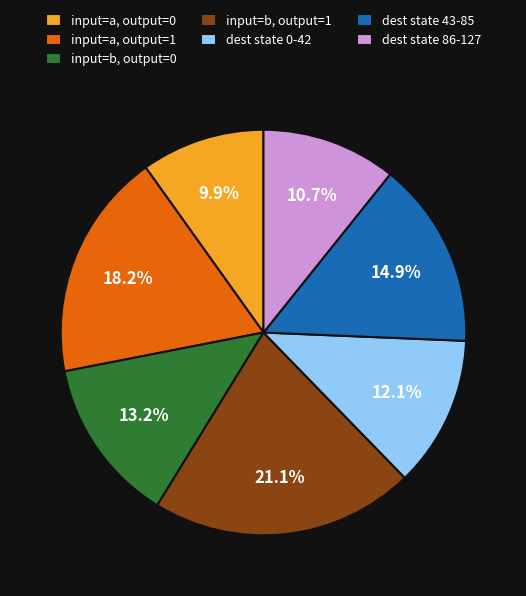

Which category has the smallest portion of the pie?

input=a, output=0